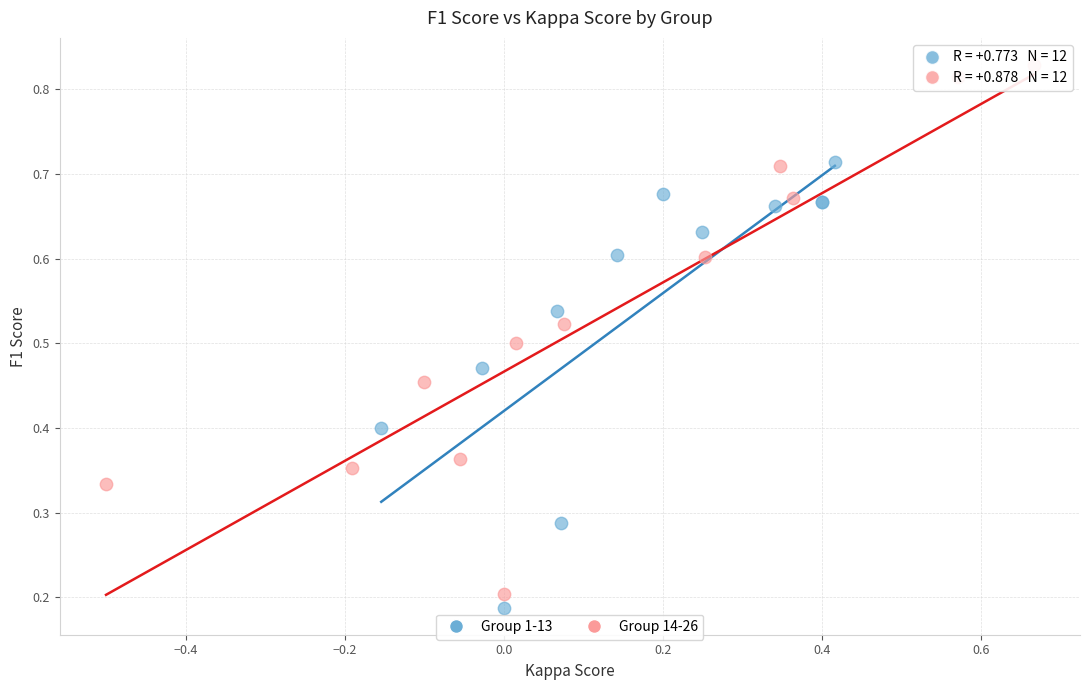

Which series contains the highest Y value?

Group 14-26